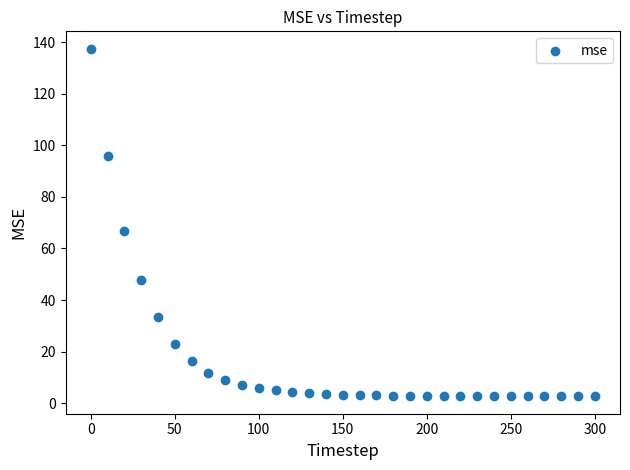

What is the range of X values (max minus min)?

300.0